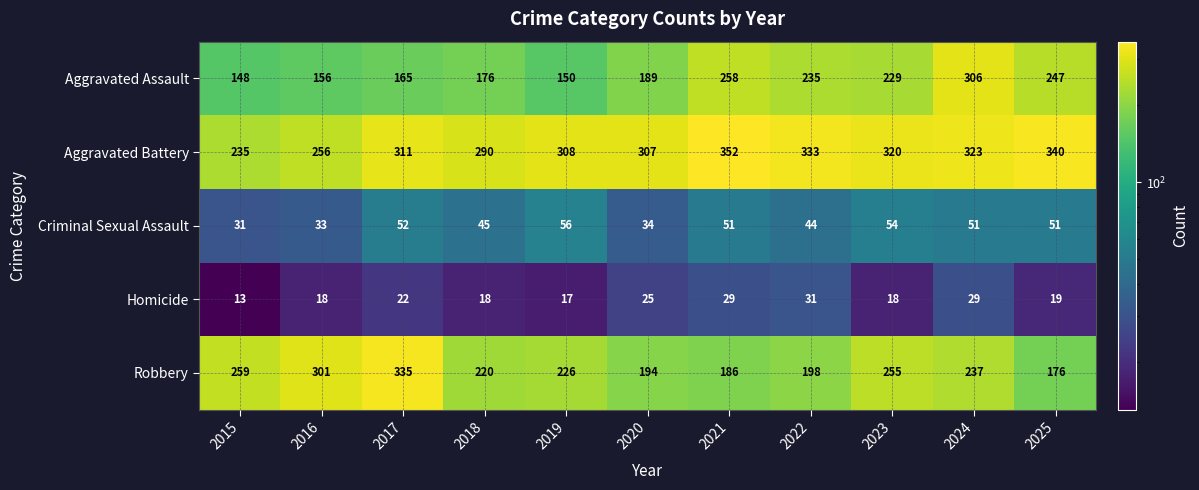

At which label does Robbery reach its peak?

2017